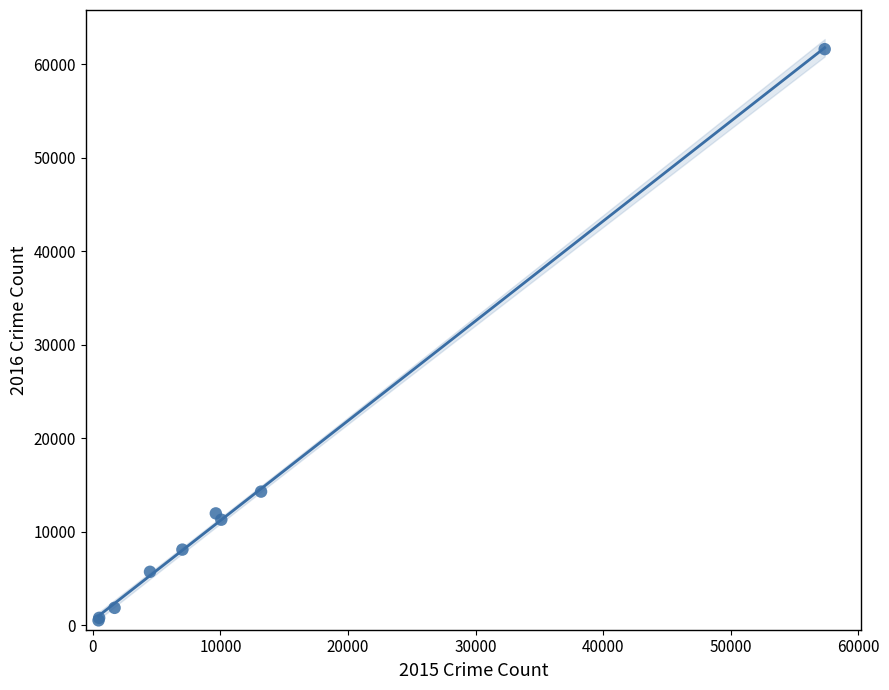

What Y value in the scatter plot is closest to 31069?

14289